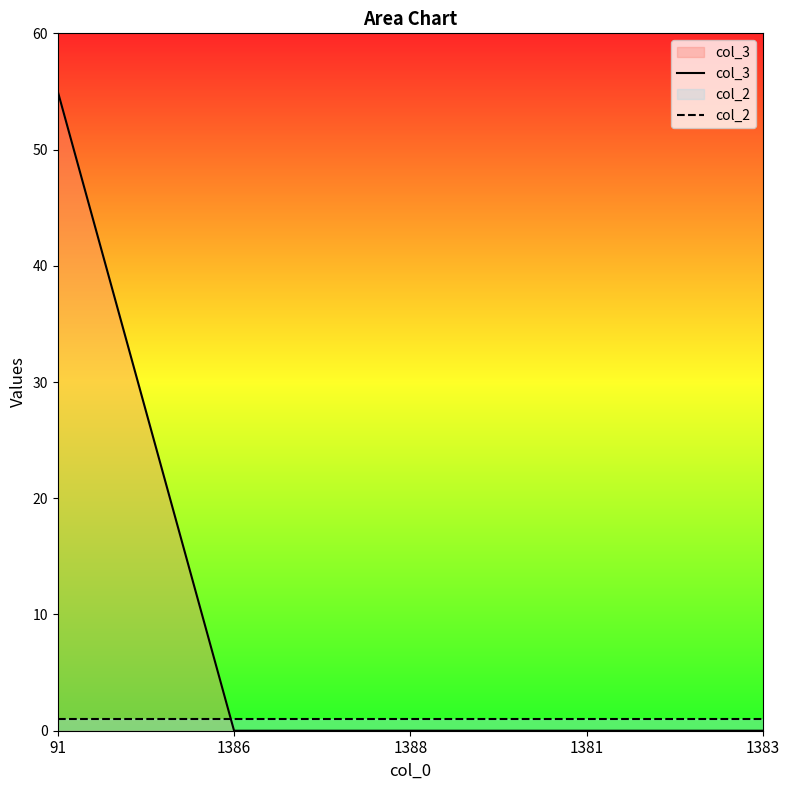

At how many categories does at least one series exceed 11?

1